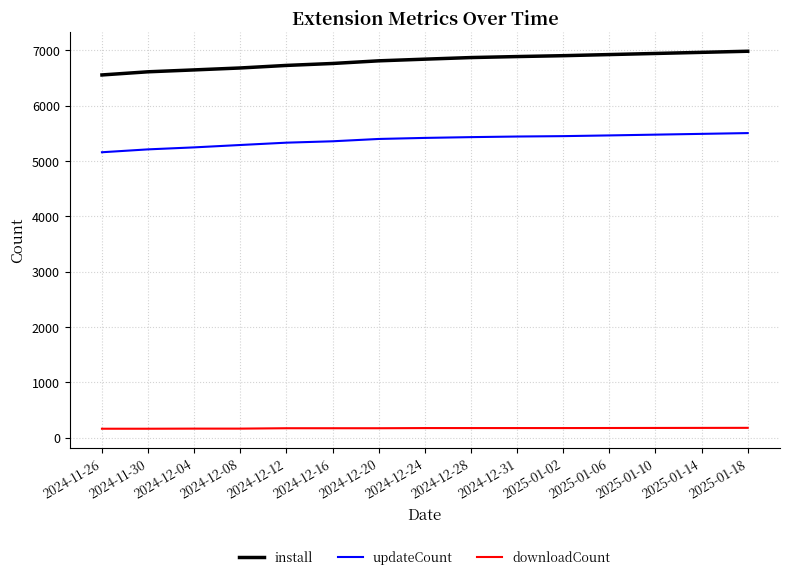

True or false: install and downloadCount cross at least once.

False